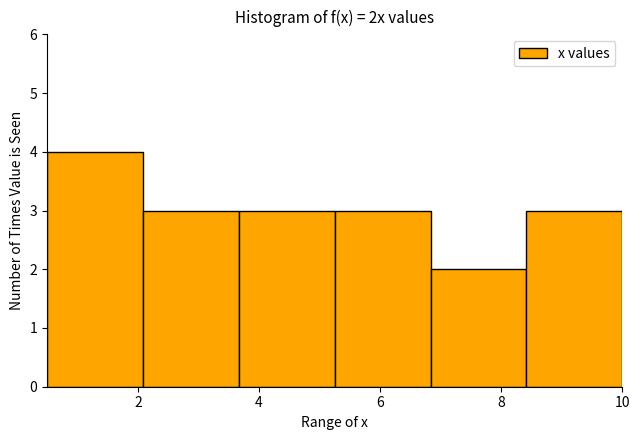

Reading left to right, transcribe this chart: for each bar, give the range it covers on the x-axis and its height. Neither the bar edges nor the heights are printed on the chart, so give them approximately, as read against the axes.

0.6 to 2.0: 4
2.0 to 3.6: 3
3.6 to 5.2: 3
5.2 to 6.8: 3
6.8 to 8.4: 2
8.4 to 10.0: 3